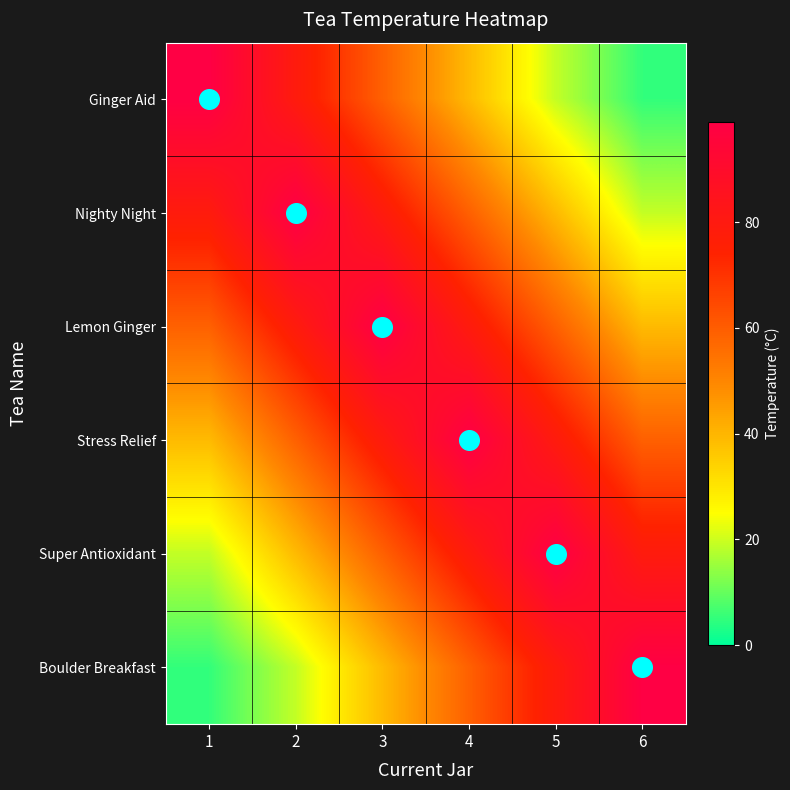

How many data points does each series have?

6